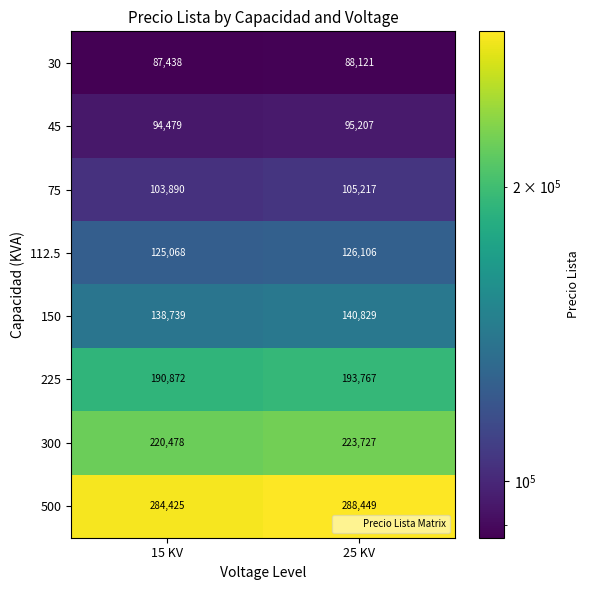

Which series changed the most between 15 KV and 25 KV?

500